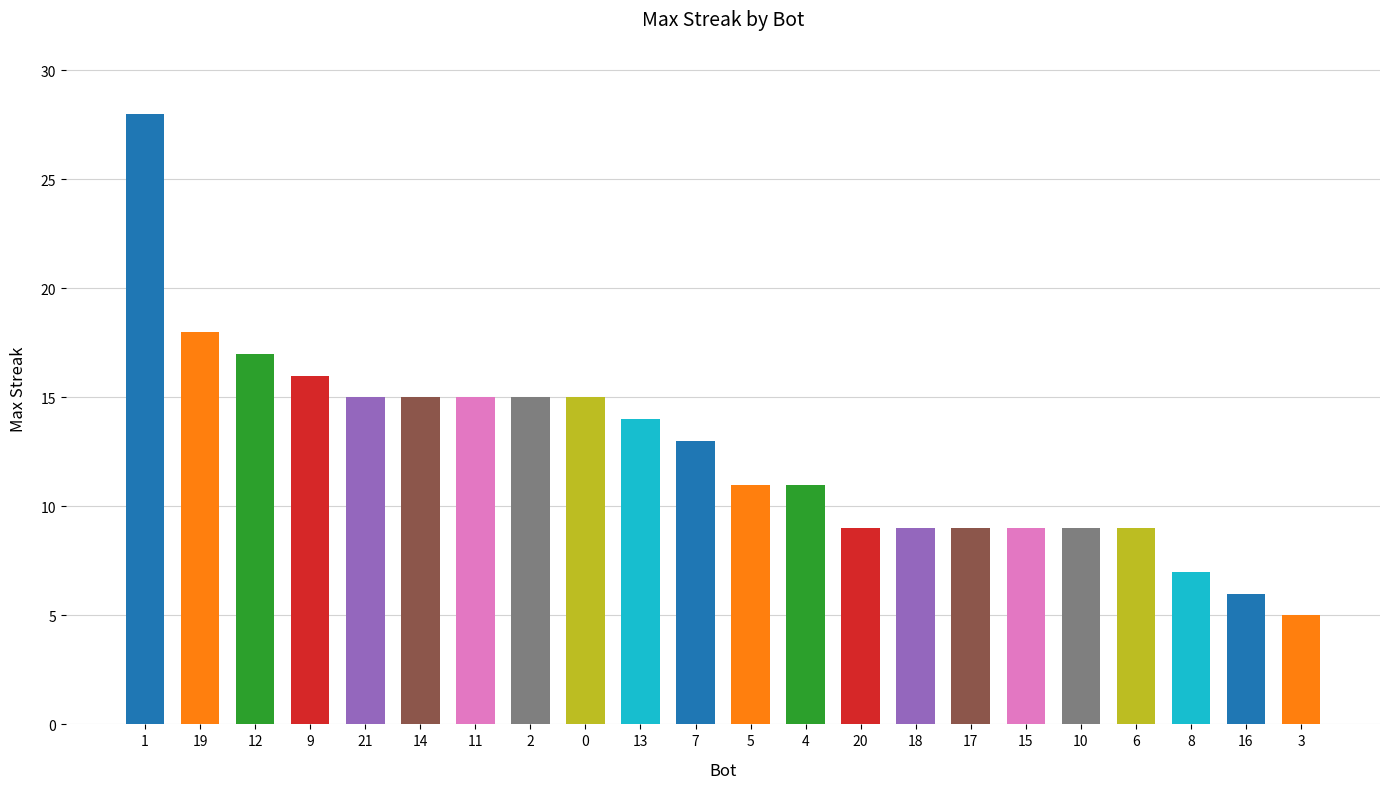

What is the sum of the values at 21 and 6?

24